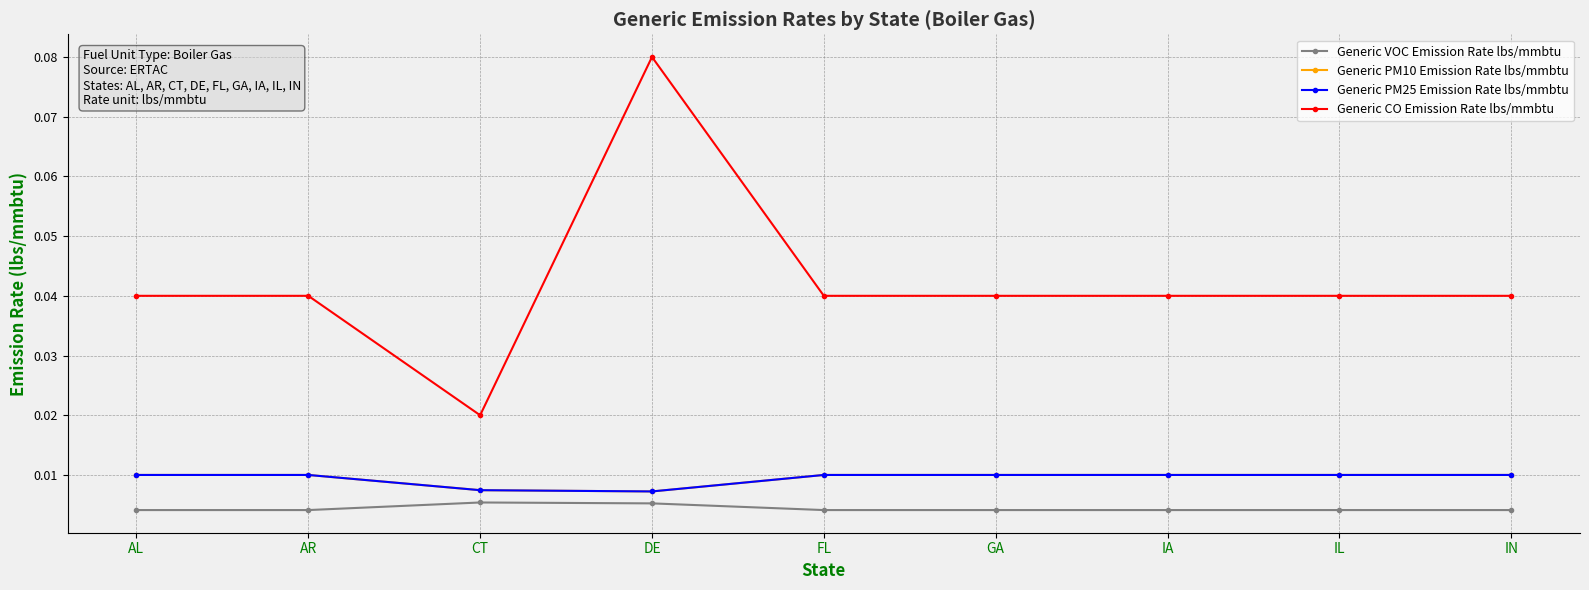

How many lines are shown in the chart?

4